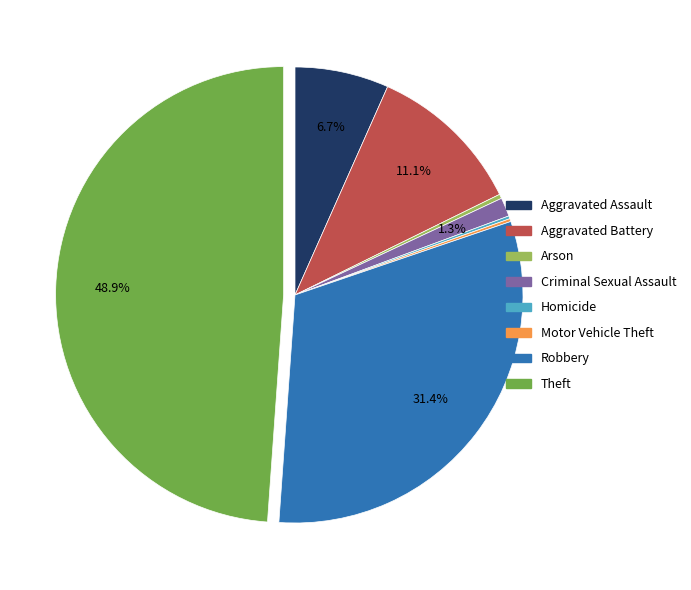

Which has a higher value, Theft or Robbery?

Theft